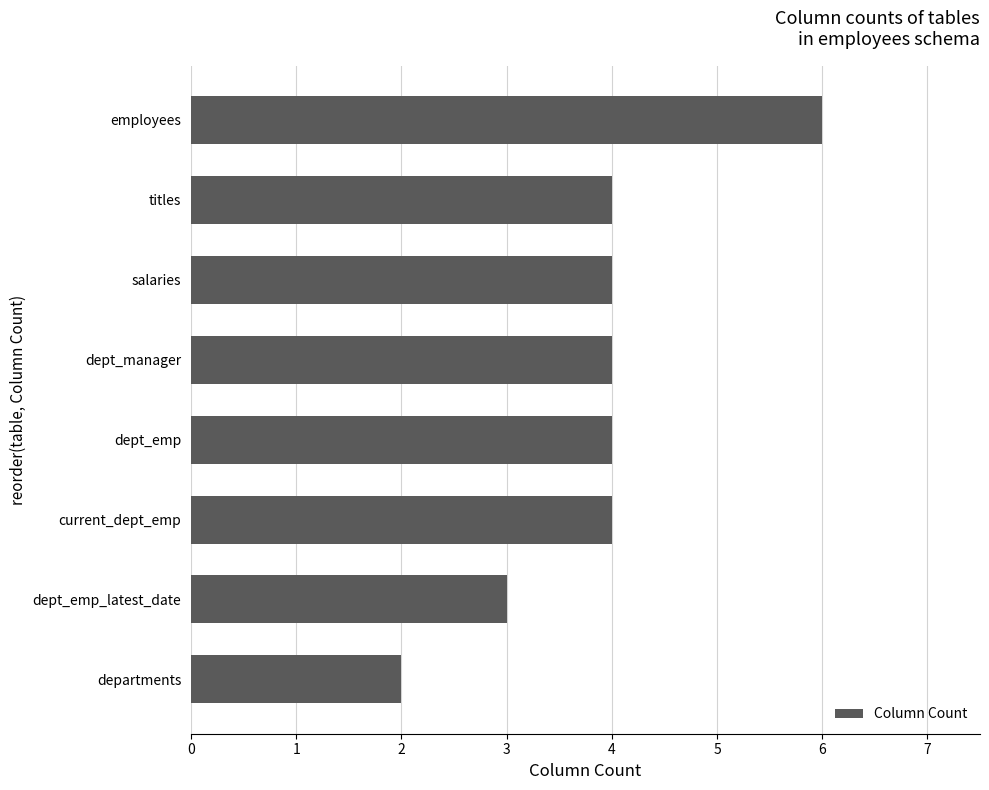

How many bars are there in total?

8